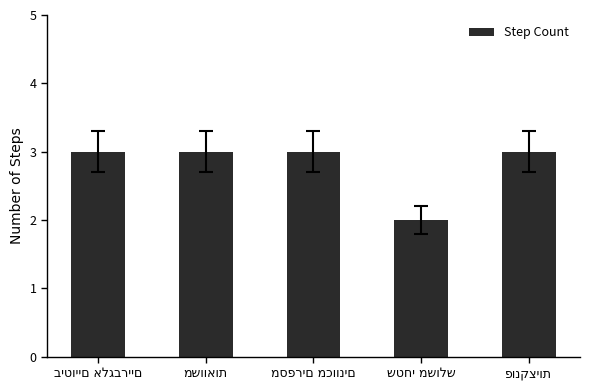

What is the maximum value shown in the chart?

3